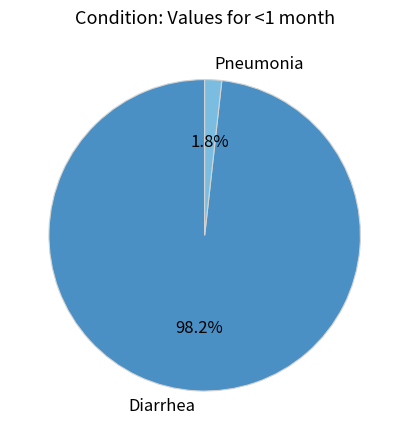

Between Diarrhea and Pneumonia, which is larger?

Diarrhea